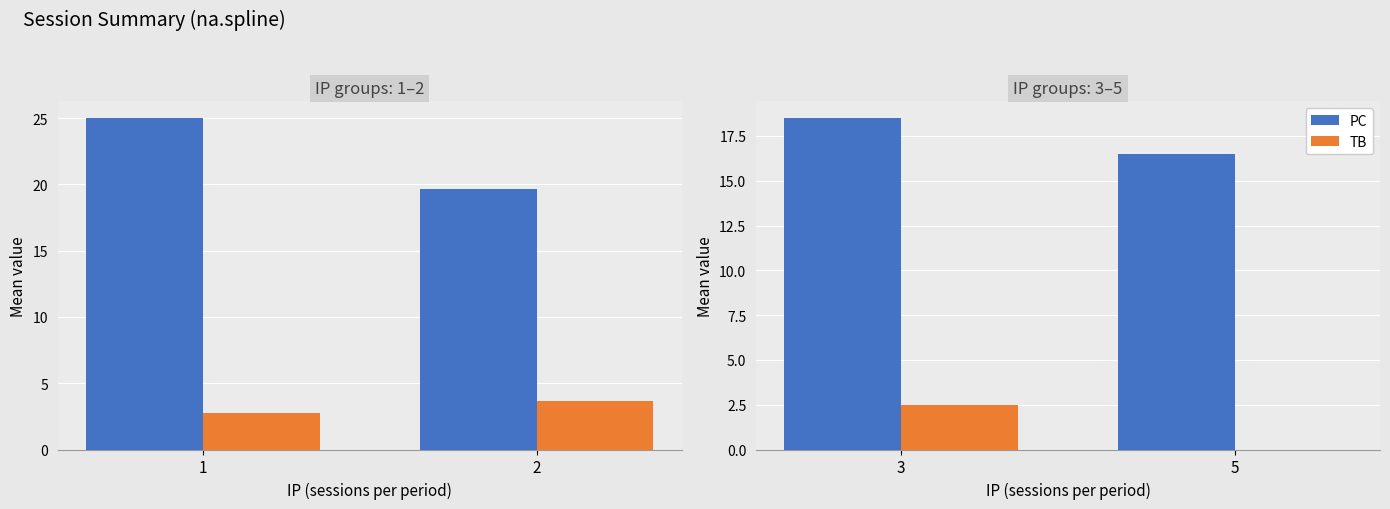

Is it true that PC equals 3.6 at 5?

False